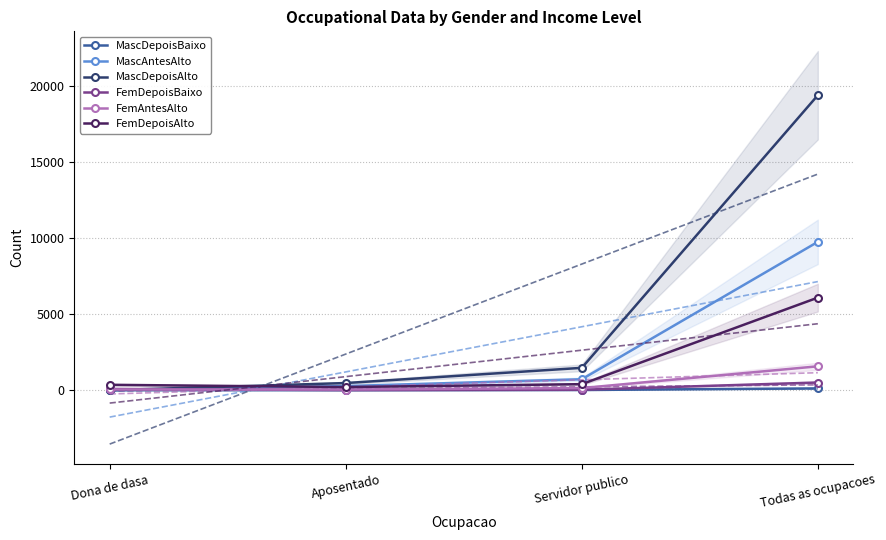

Does the chart have visible grid lines?

Yes